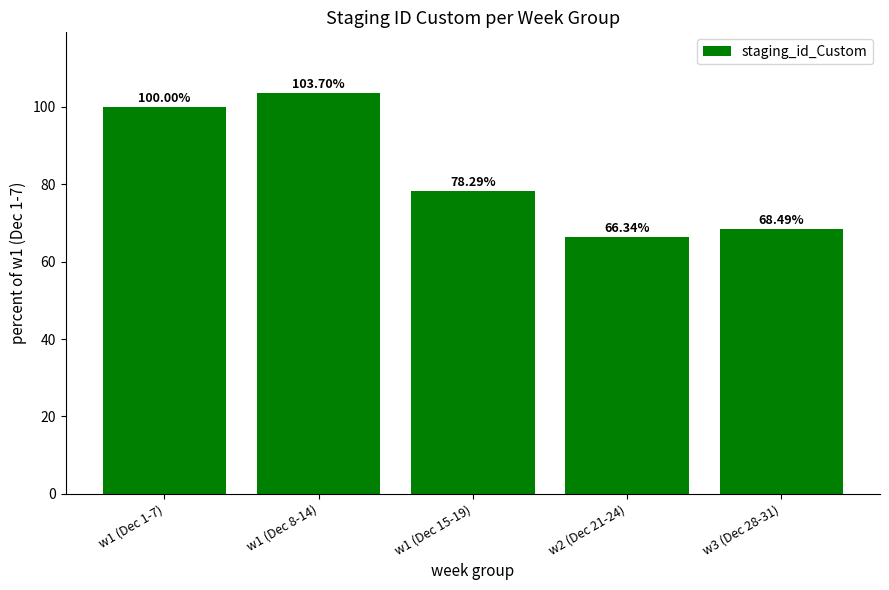

Reading left to right, transcribe all the data shown in this chart.

100.0	103.7	78.3	66.3	68.5